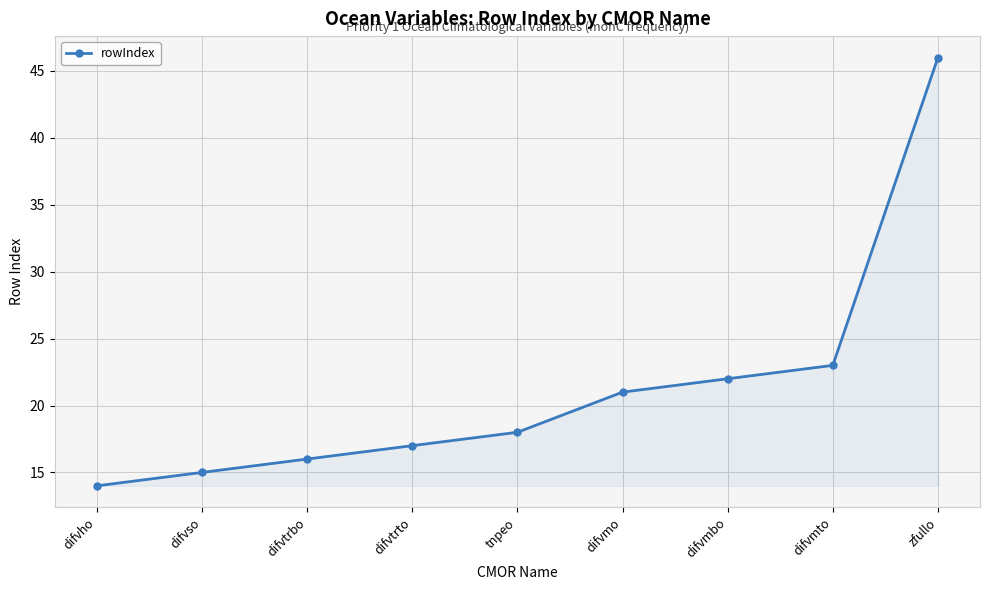

Reading left to right, what are all the values shown in this chart?

14	15	16	17	18	21	22	23	46